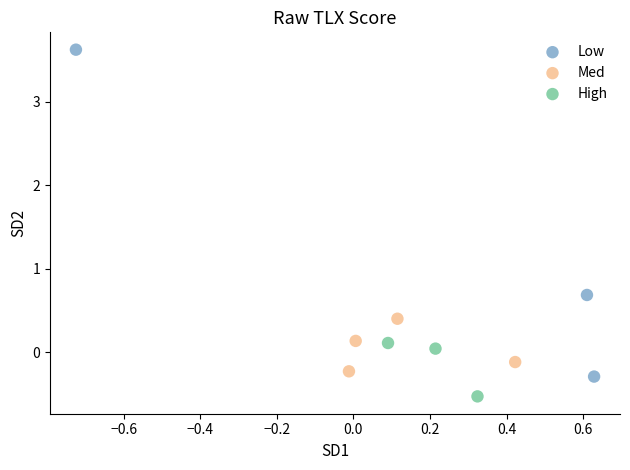

Which series reaches the maximum Y coordinate?

Low